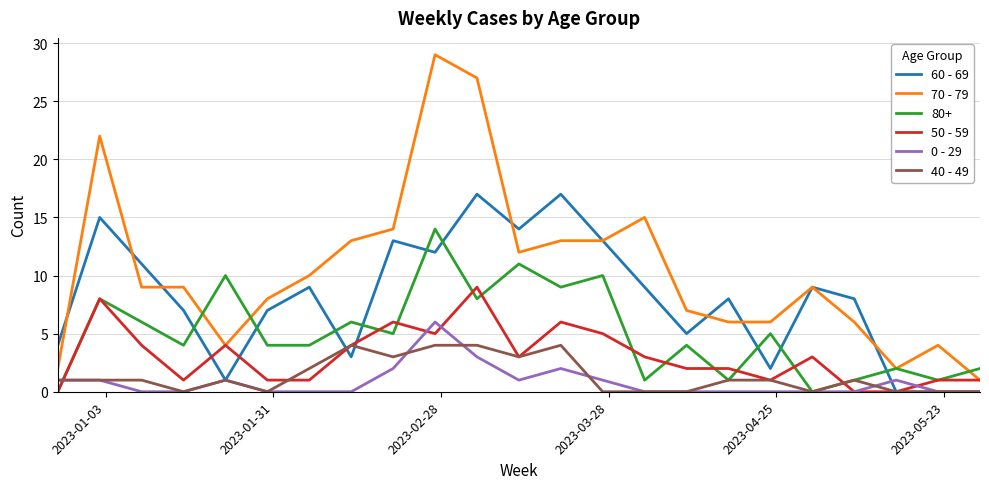

Which series has the widest spread of values?

70 - 79